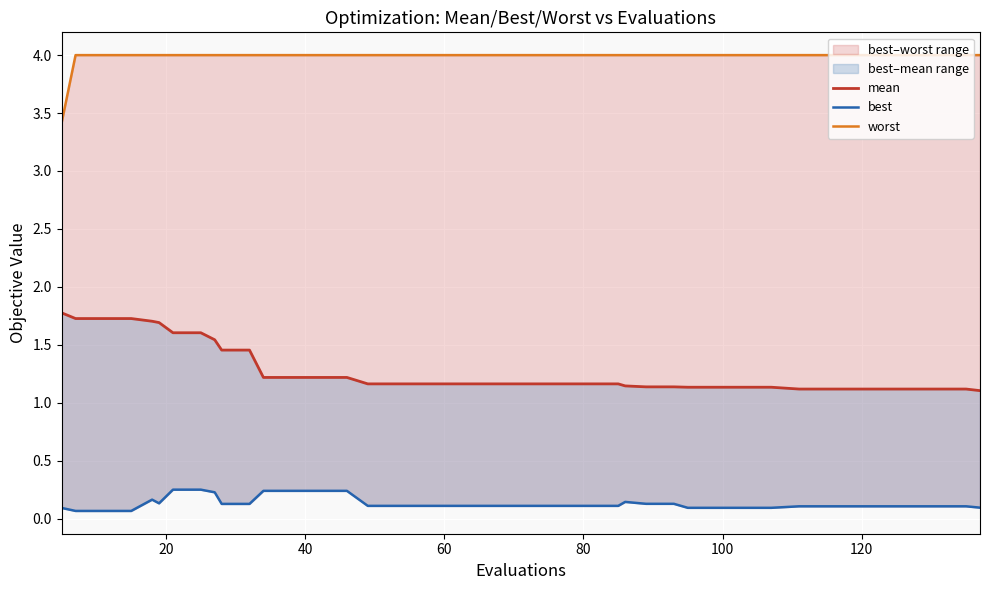

The mean series shows 3.0 at 40. True or false?

False